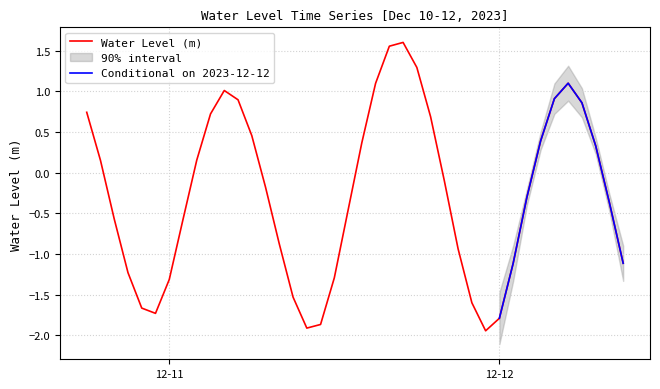

How many points are lower than both their immediate neighbors (excluding endpoints)?

3